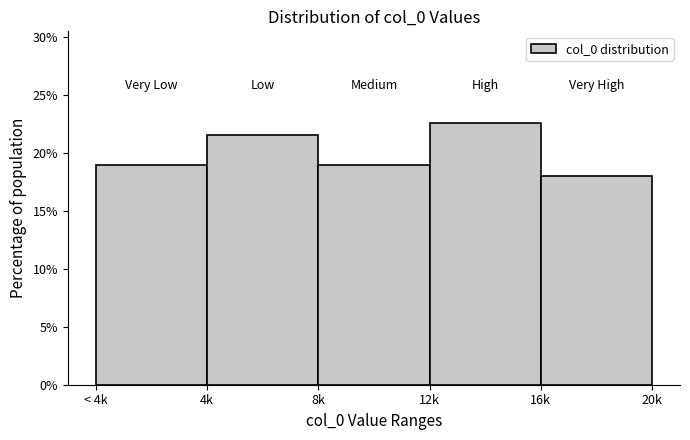

Reading left to right, what are all the values shown in this chart?

19.0	21.5	19.0	22.6	17.9